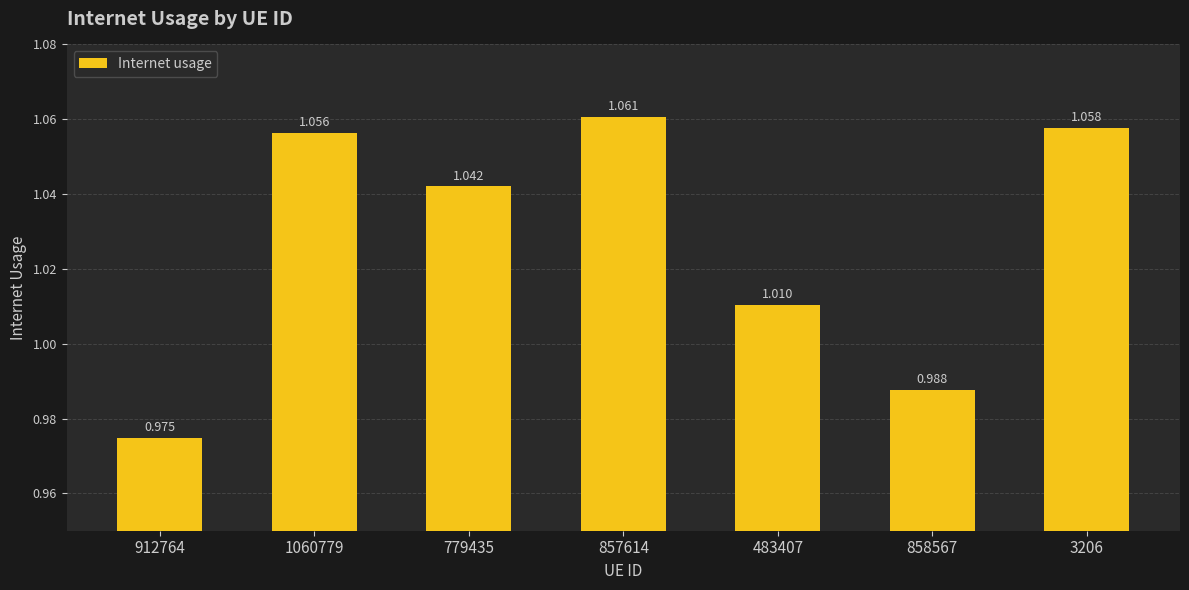

Reading left to right, transcribe all the data shown in this chart.

912764=1.0	1060779=1.1	779435=1.0	857614=1.1	483407=1.0	858567=1.0	3206=1.1